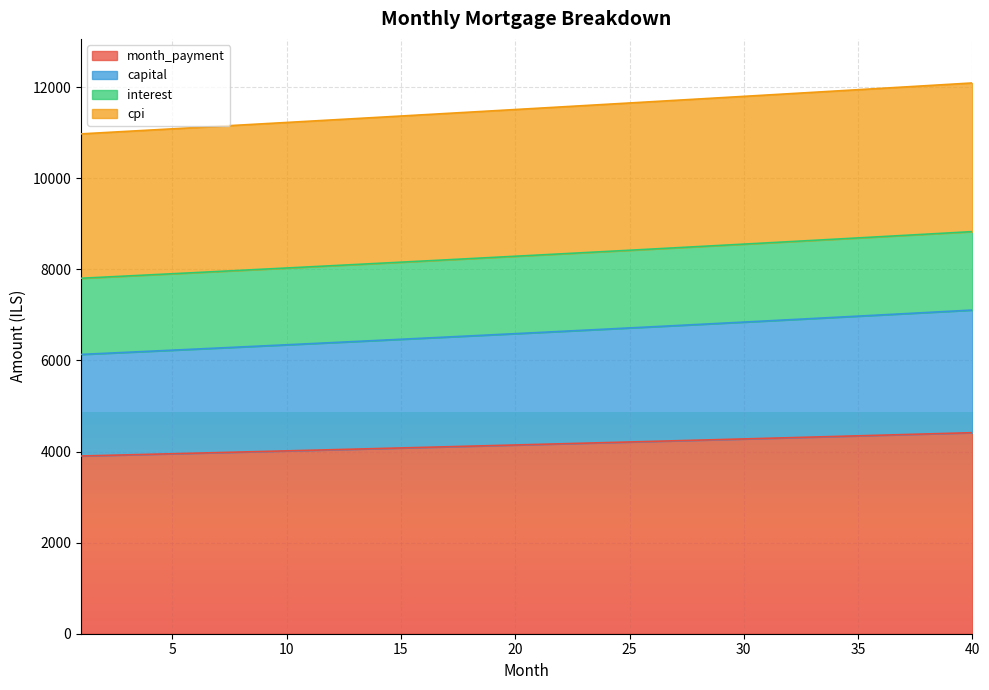

True or false: cpi and capital cross at least once.

False